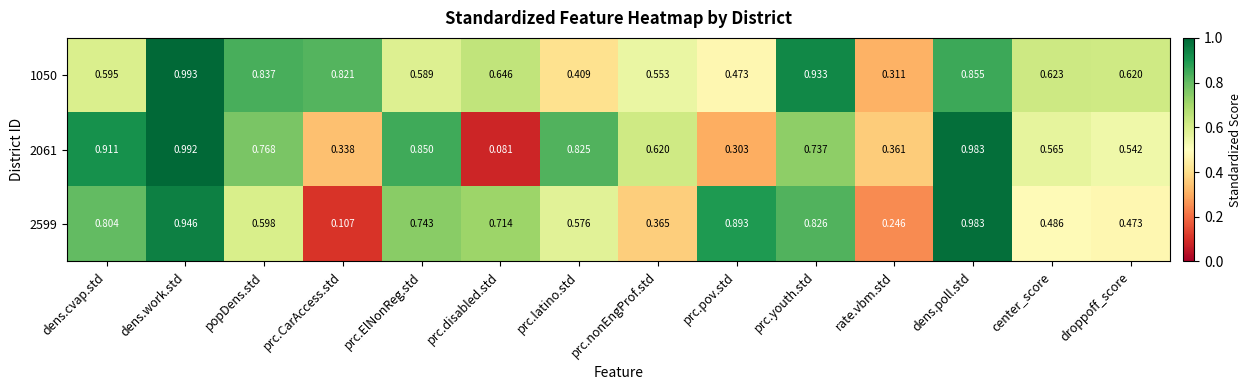

Rank the categories by 1050 value from lowest to highest.

rate.vbm.std, prc.latino.std, prc.pov.std, prc.nonEngProf.std, prc.ElNonReg.std, dens.cvap.std, droppoff_score, center_score, prc.disabled.std, prc.CarAccess.std, popDens.std, dens.poll.std, prc.youth.std, dens.work.std